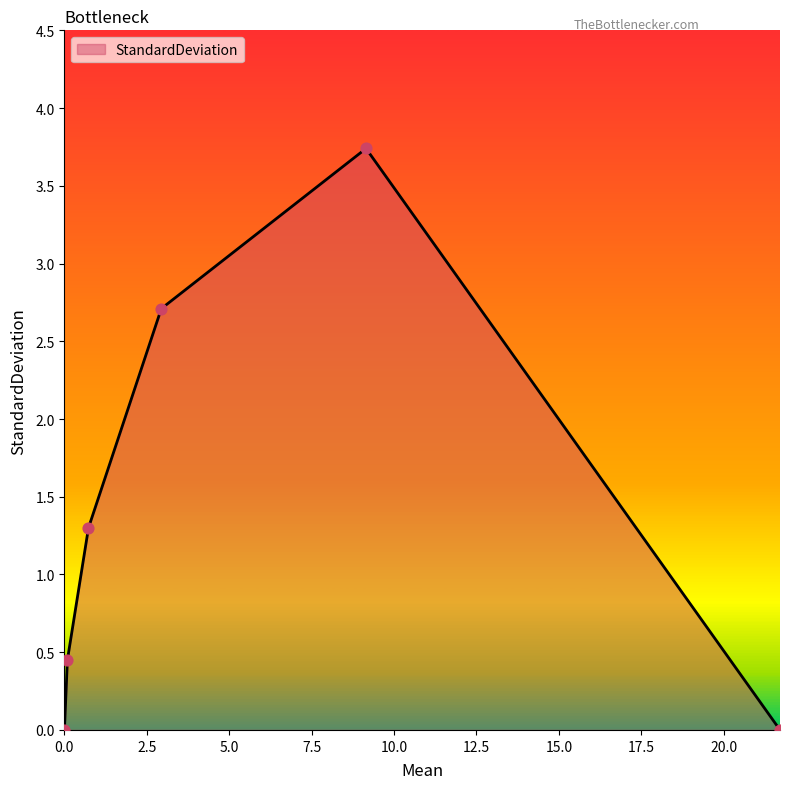

True or false: the data has more than 0 interior local peaks.

True